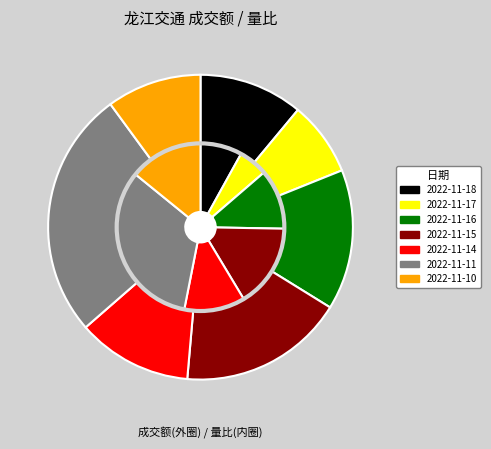

Does 2022-11-11 account for over 50% of the chart?

No